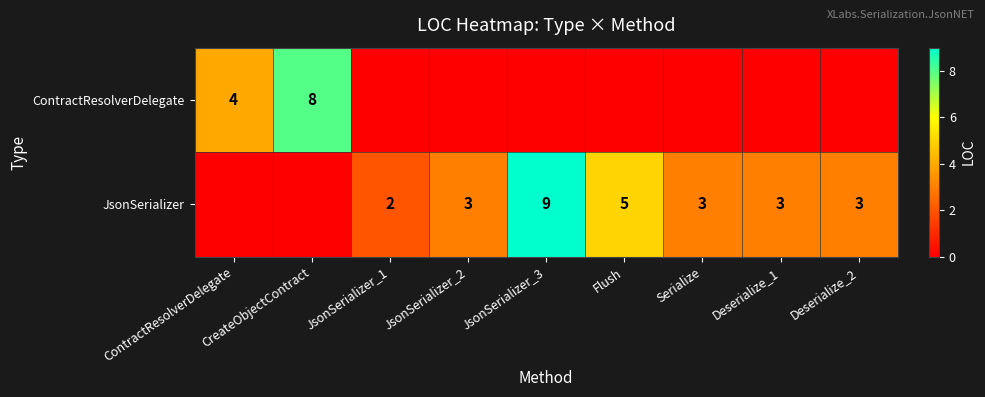

What is the sum of the JsonSerializer values at JsonSerializer_1 and JsonSerializer_3?

11